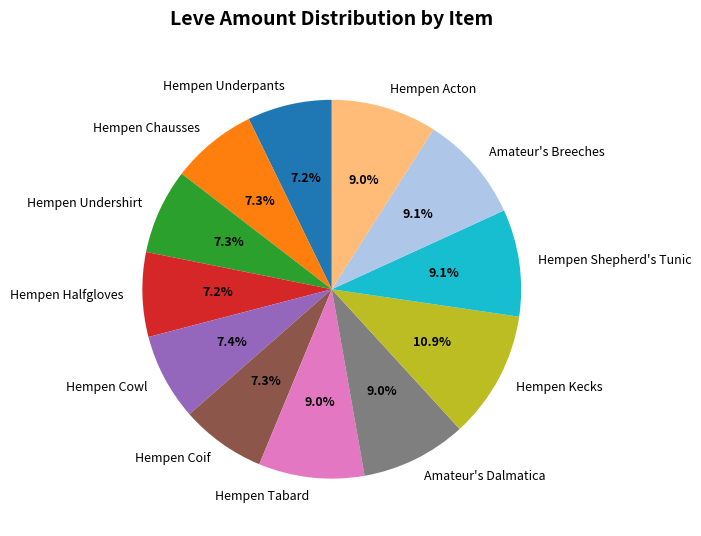

How many segments does this pie chart have?

12